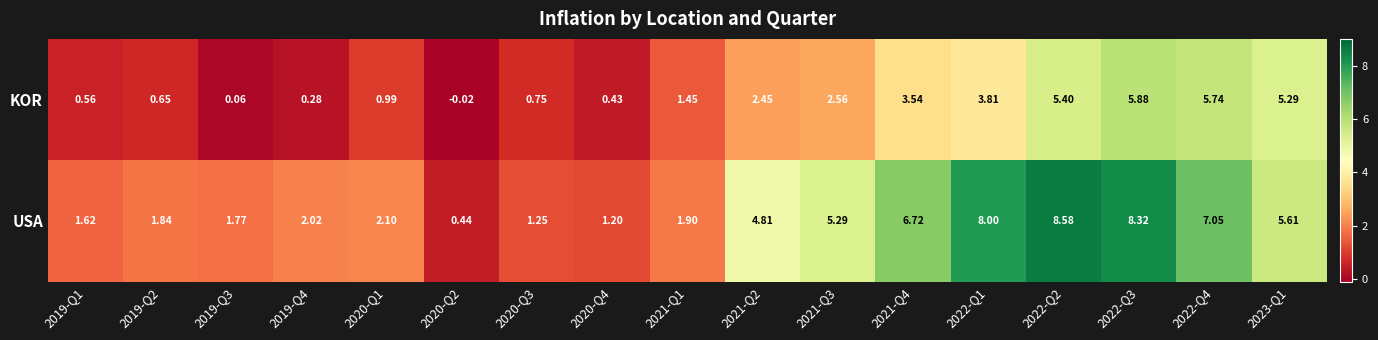

Which series has the largest range (max minus min)?

USA